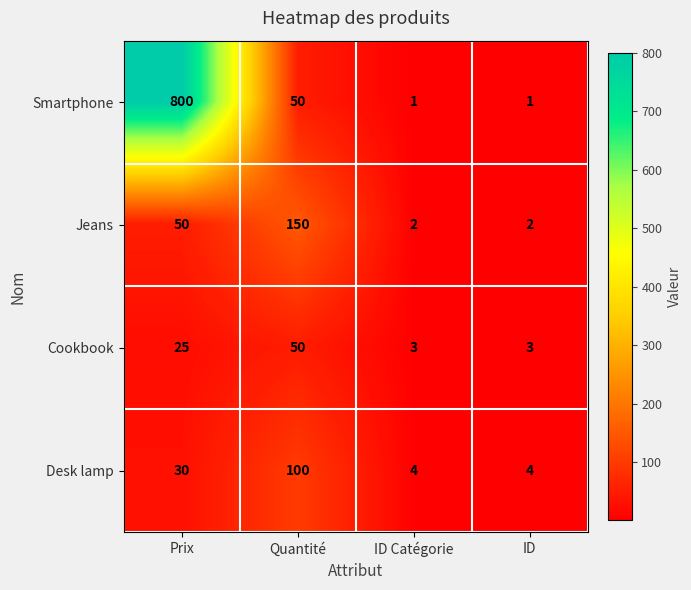

Which series changed the most between Quantité and ID Catégorie?

Jeans